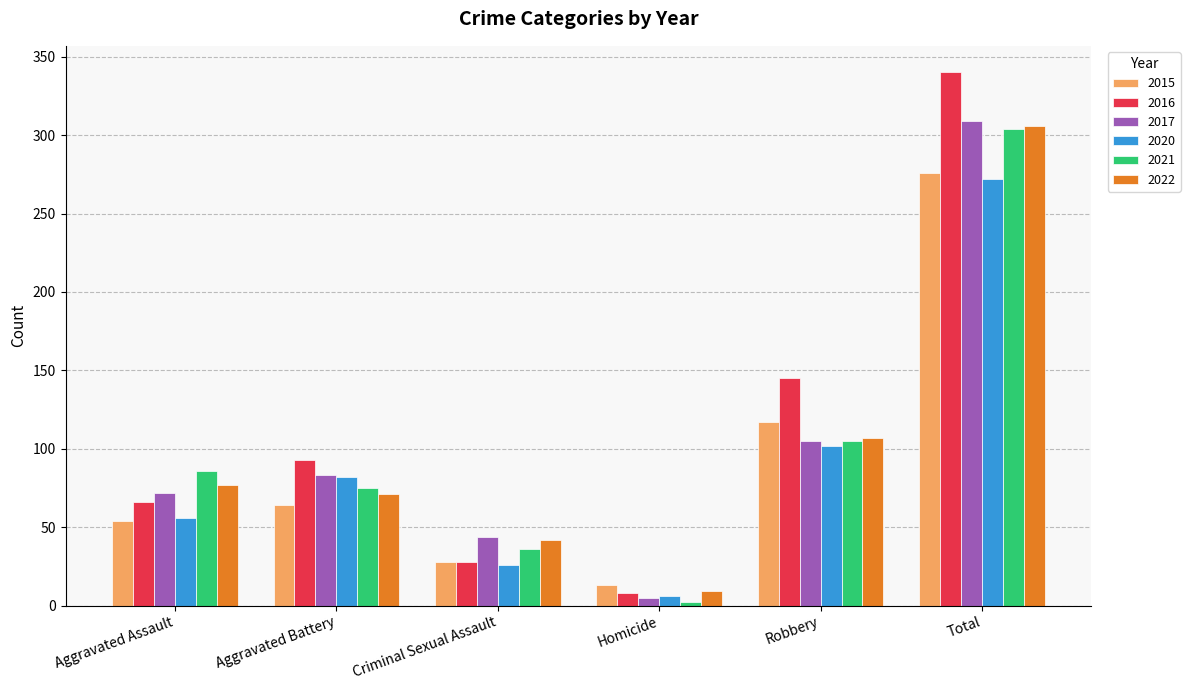

What is the total value across all series at Criminal Sexual Assault?

204